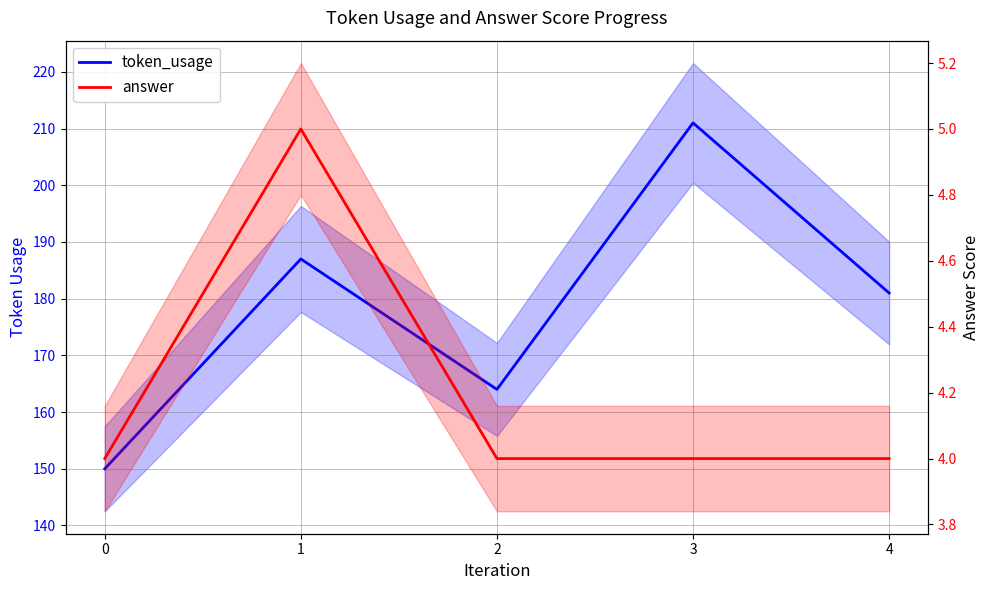

How many data points does each series have?

5